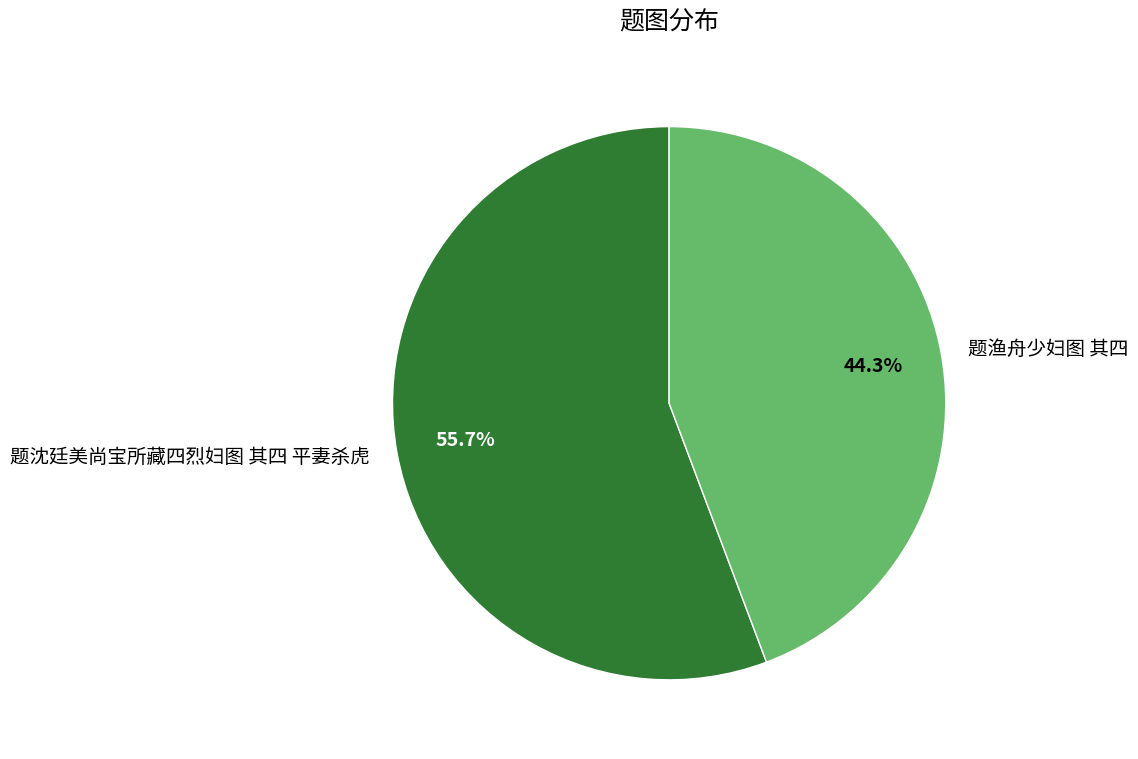

How many segments does this pie chart have?

2